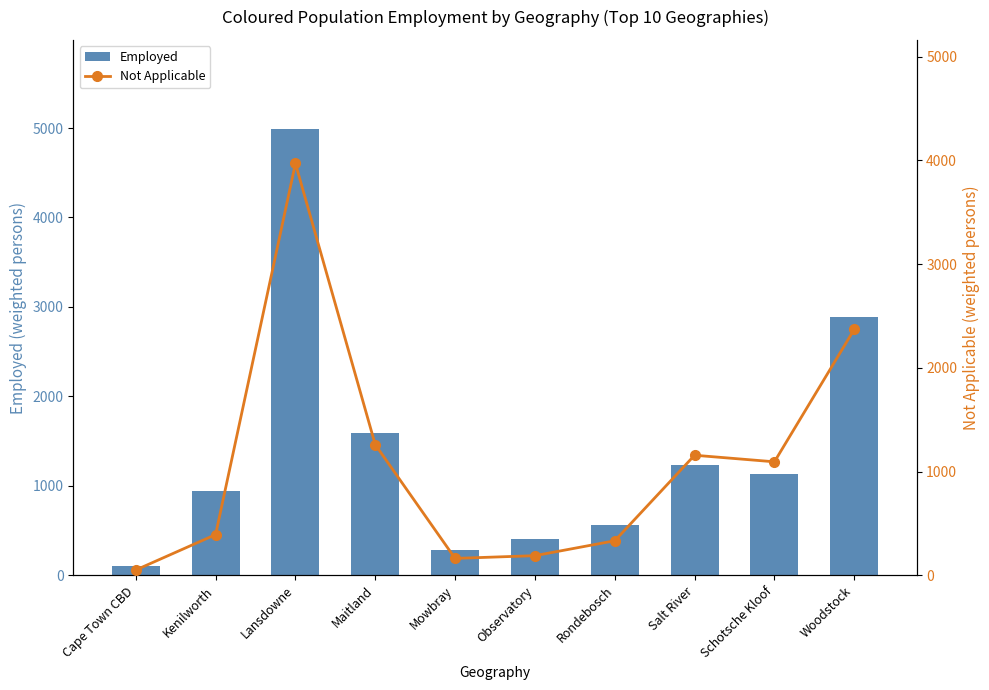

List the labels in order of Not Applicable value, largest first.

Lansdowne, Woodstock, Maitland, Salt River, Schotsche Kloof, Kenilworth, Rondebosch, Observatory, Mowbray, Cape Town CBD